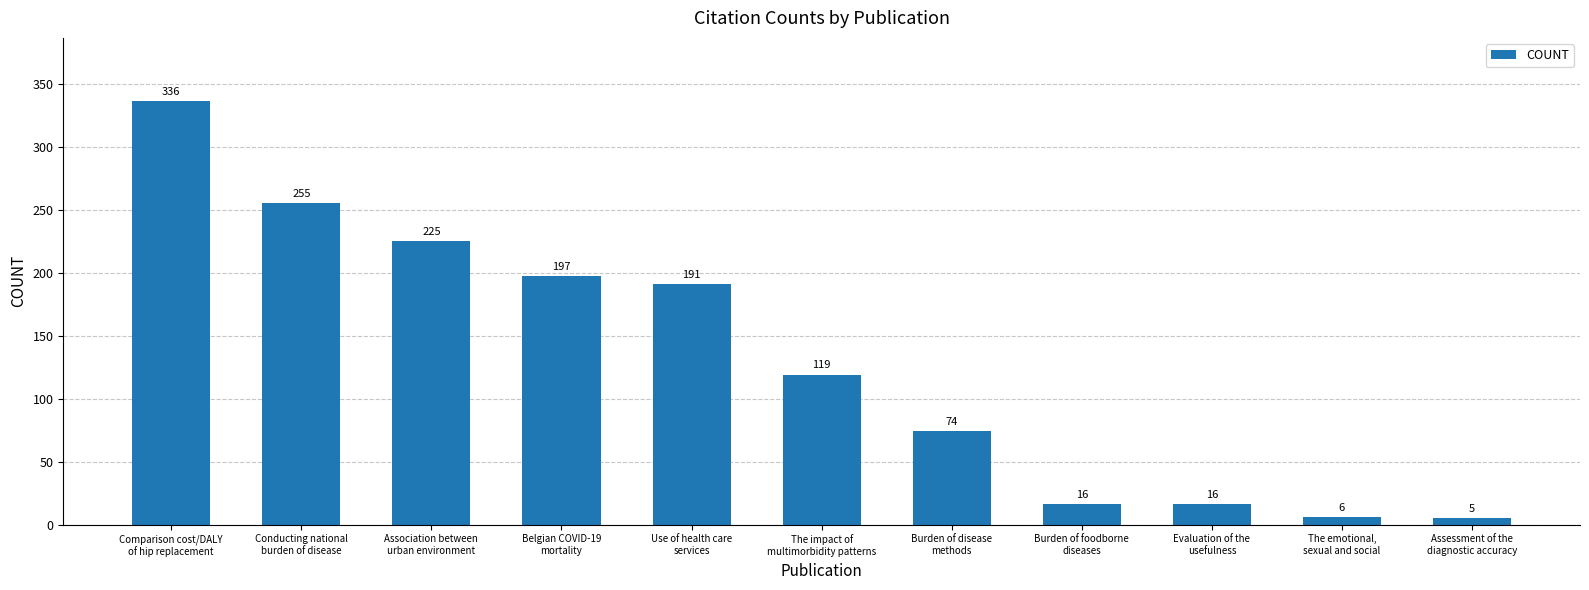

What is the average value?

131